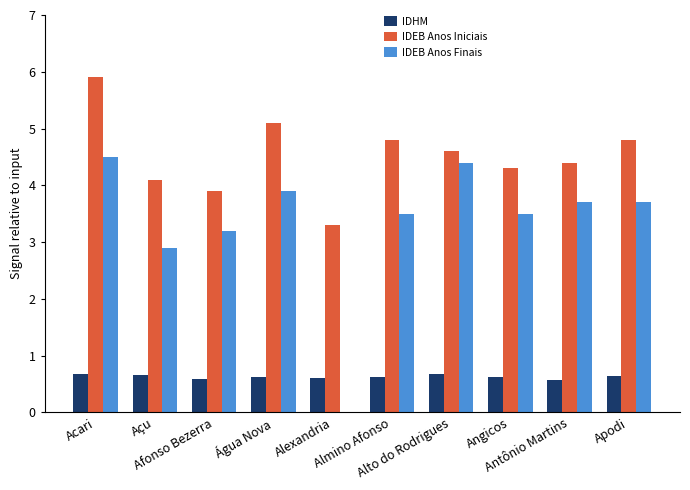

Which series has the largest total across all categories?

IDEB Anos Iniciais